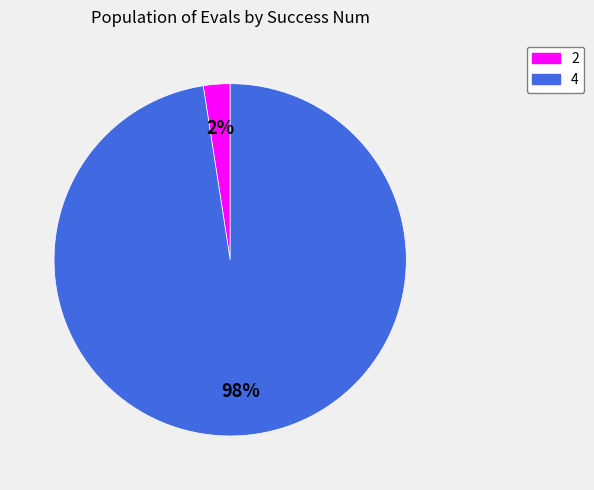

To the nearest percent, what percentage of the pie is 2?

2%